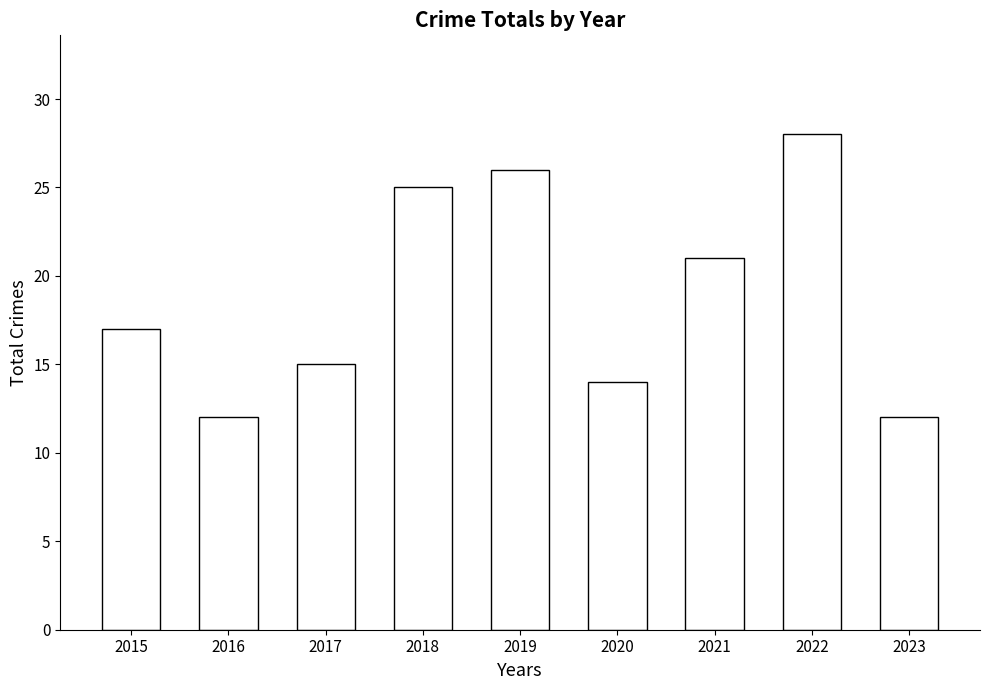

What is the sum of the values at 2015 and 2019?

43